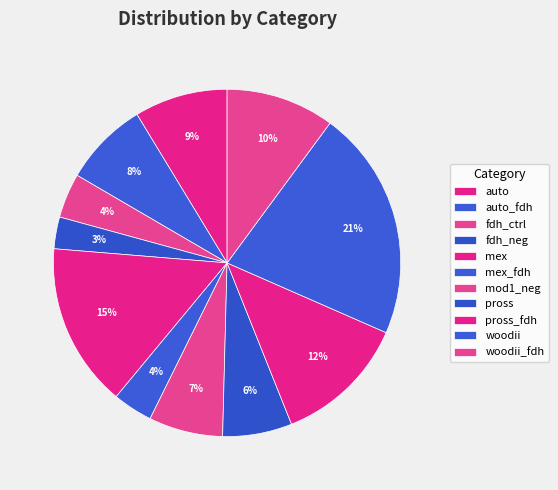

To the nearest percent, what portion does woodii represent?

21%